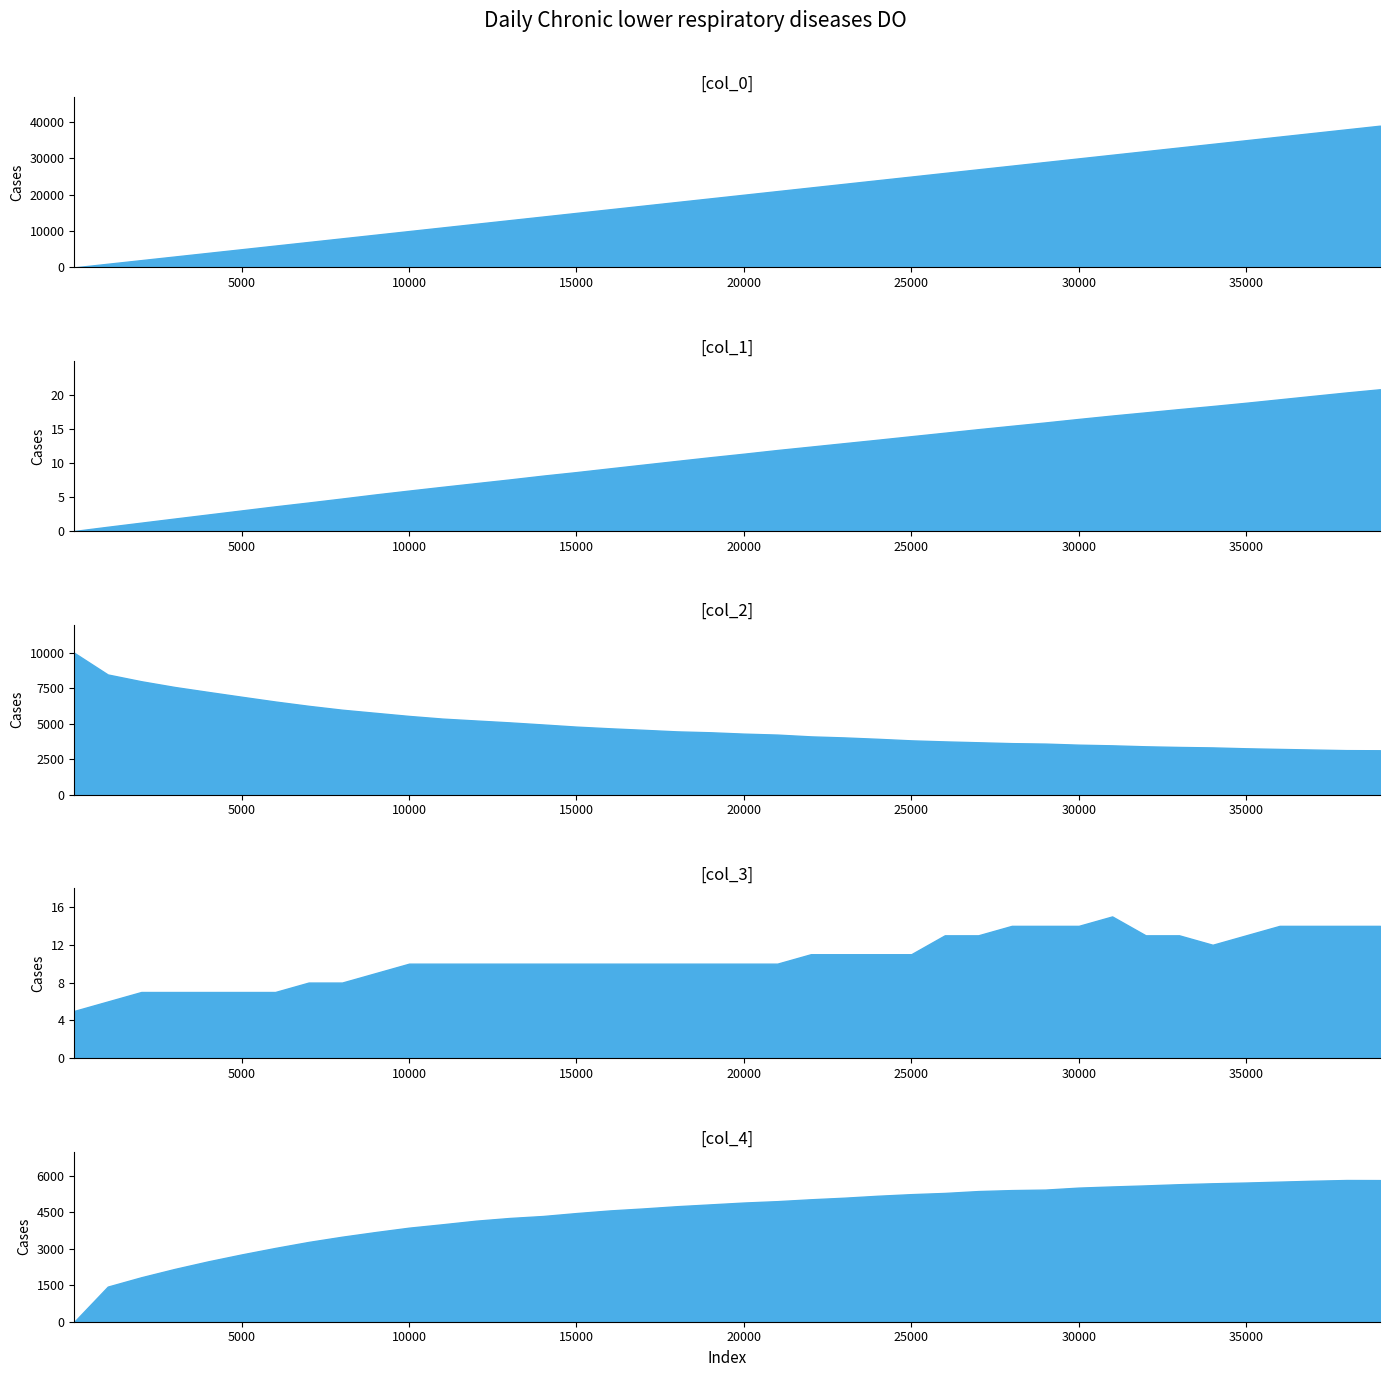

How many data points in col_0 are less than 20001?

20